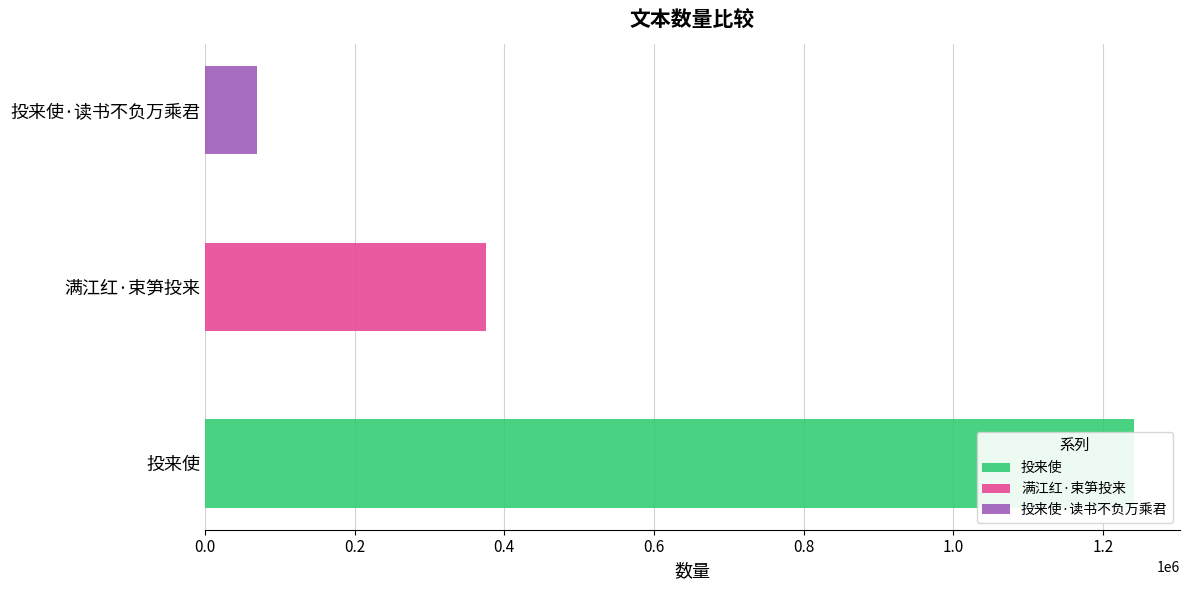

Reading left to right, what are all the values shown in this chart?

投来使=1240748	满江红·束笋投来=375431	投来使·读书不负万乘君=69663